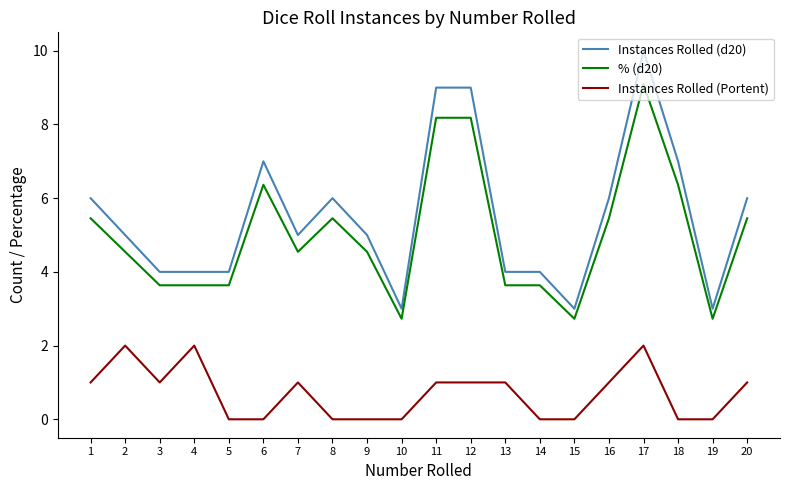

True or false: Instances Rolled (Portent) and % (d20) cross at least once.

False